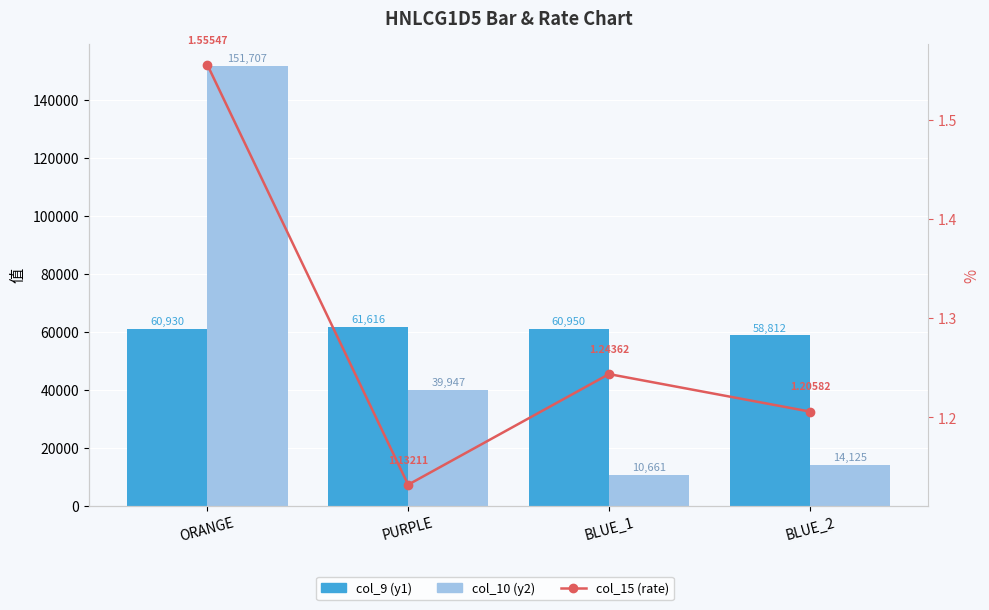

Reading right to left, transcribe all the data shown in this chart.

col_9 (y1): BLUE_2=58812.0	BLUE_1=60950.0	PURPLE=61616.0	ORANGE=60930.0
col_10 (y2): BLUE_2=14125.0	BLUE_1=10661.0	PURPLE=39947.0	ORANGE=151707.0
col_15 (rate): BLUE_2=1.2	BLUE_1=1.2	PURPLE=1.1	ORANGE=1.6